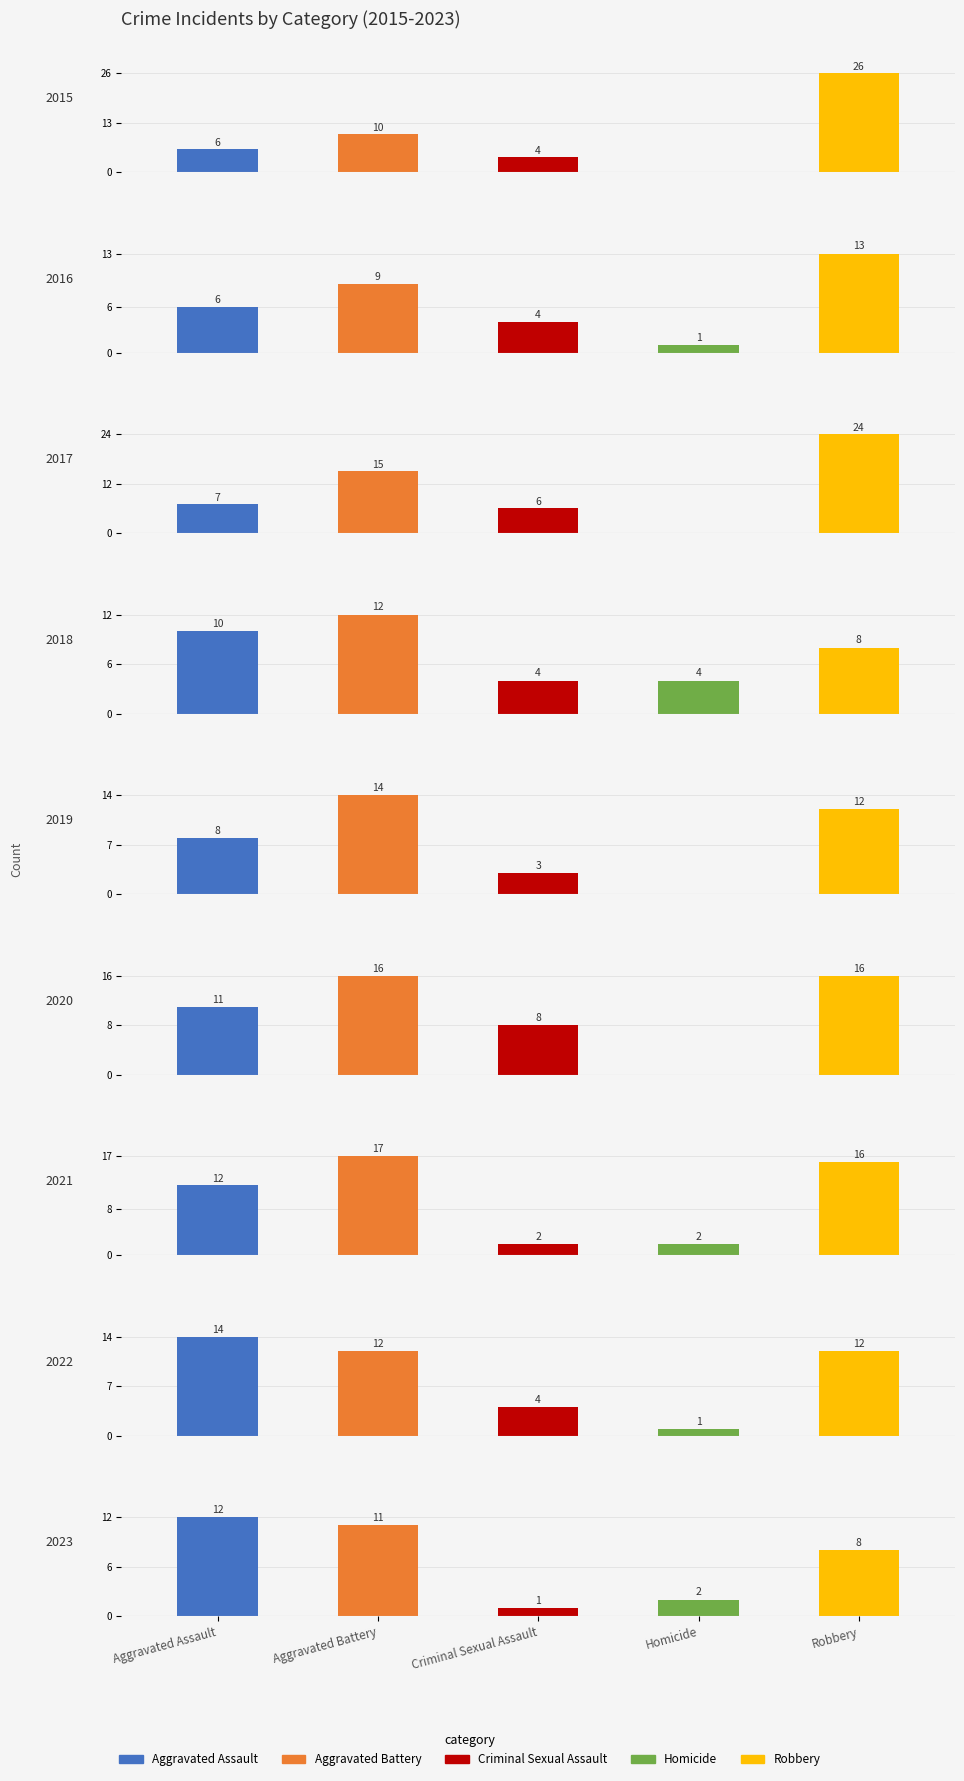

What is the difference between the maximum and minimum values in the Robbery series?

18